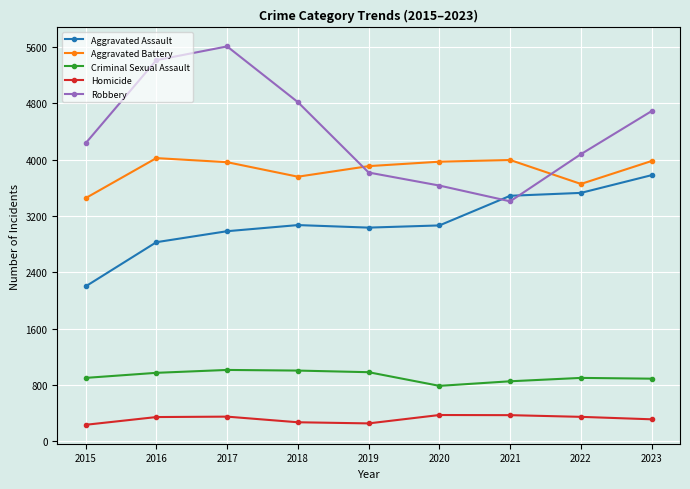

Count the number of categories in the chart.

9